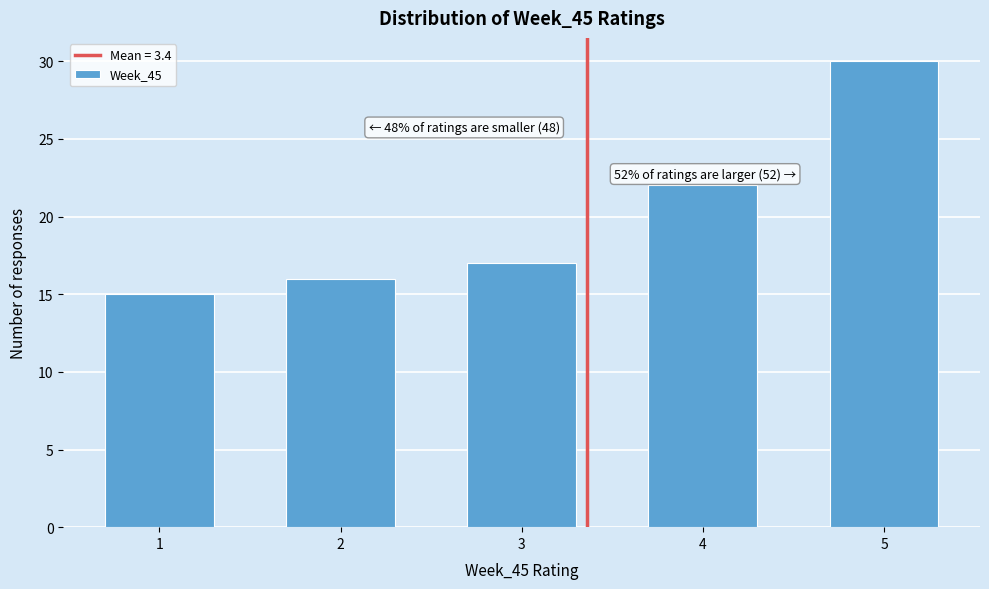

Reading left to right, transcribe all the data shown in this chart.

15	16	17	22	30